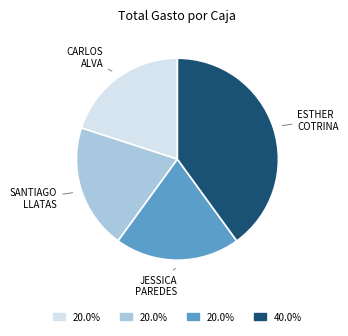

Is there any slice that represents more than half of the pie?

No